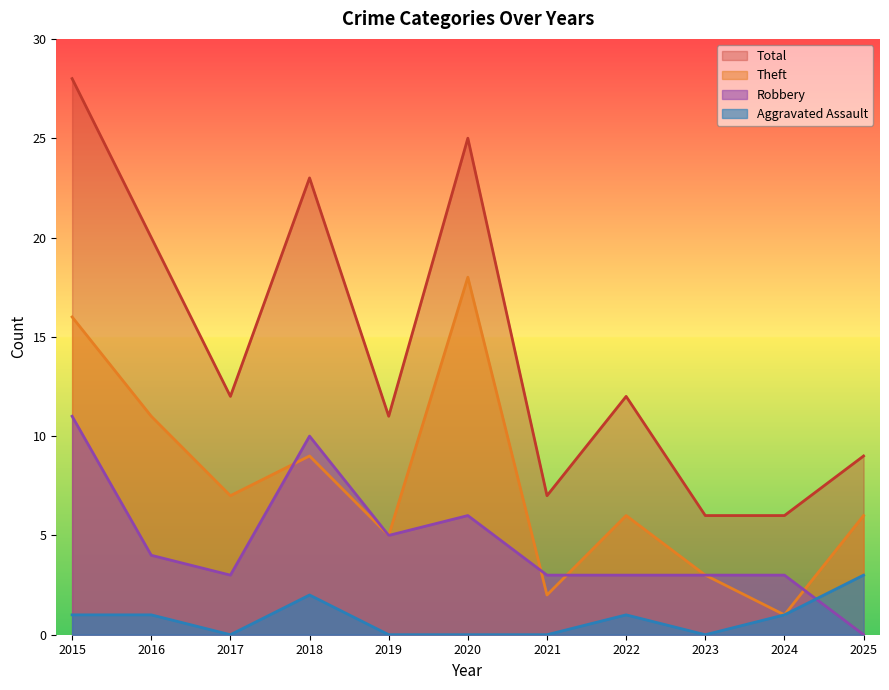

What is the difference between the highest and lowest values at 2020?

25